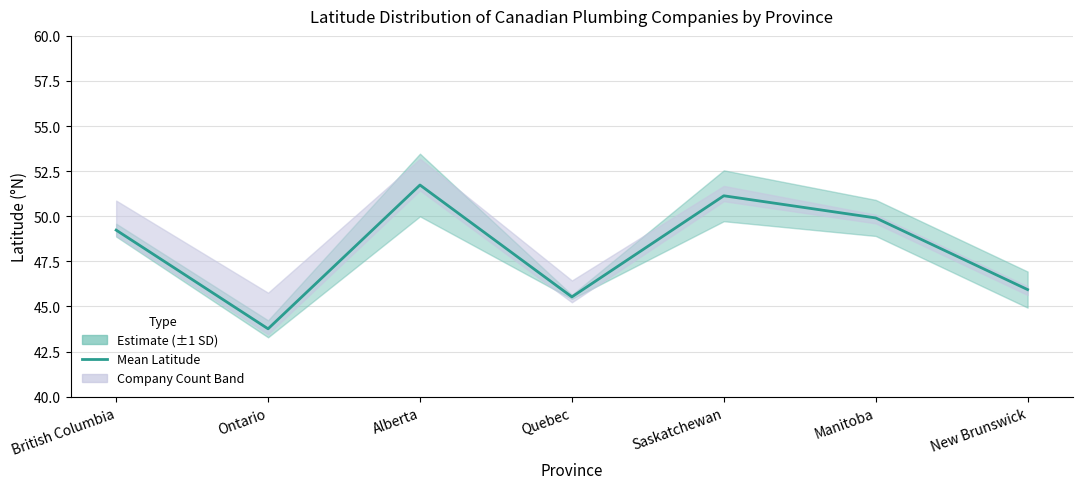

The value at Alberta is 32.7. True or false?

False